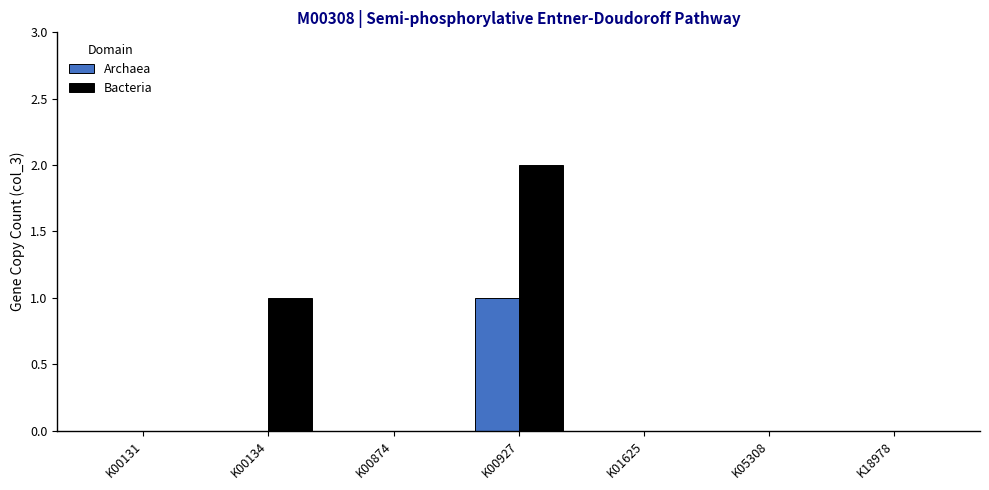

Reading right to left, what are all the values shown in this chart?

Archaea: 0	0	0	1	0	0	0
Bacteria: 0	0	0	2	0	1	0